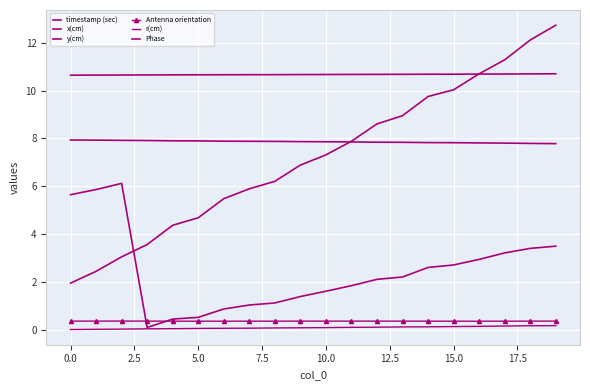

Which series has the largest total across all categories?

x(cm)